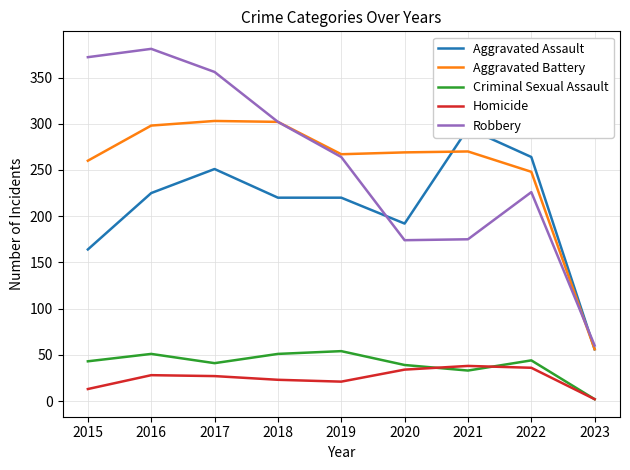

Read the Criminal Sexual Assault value at 2019, to the nearest 5.

55